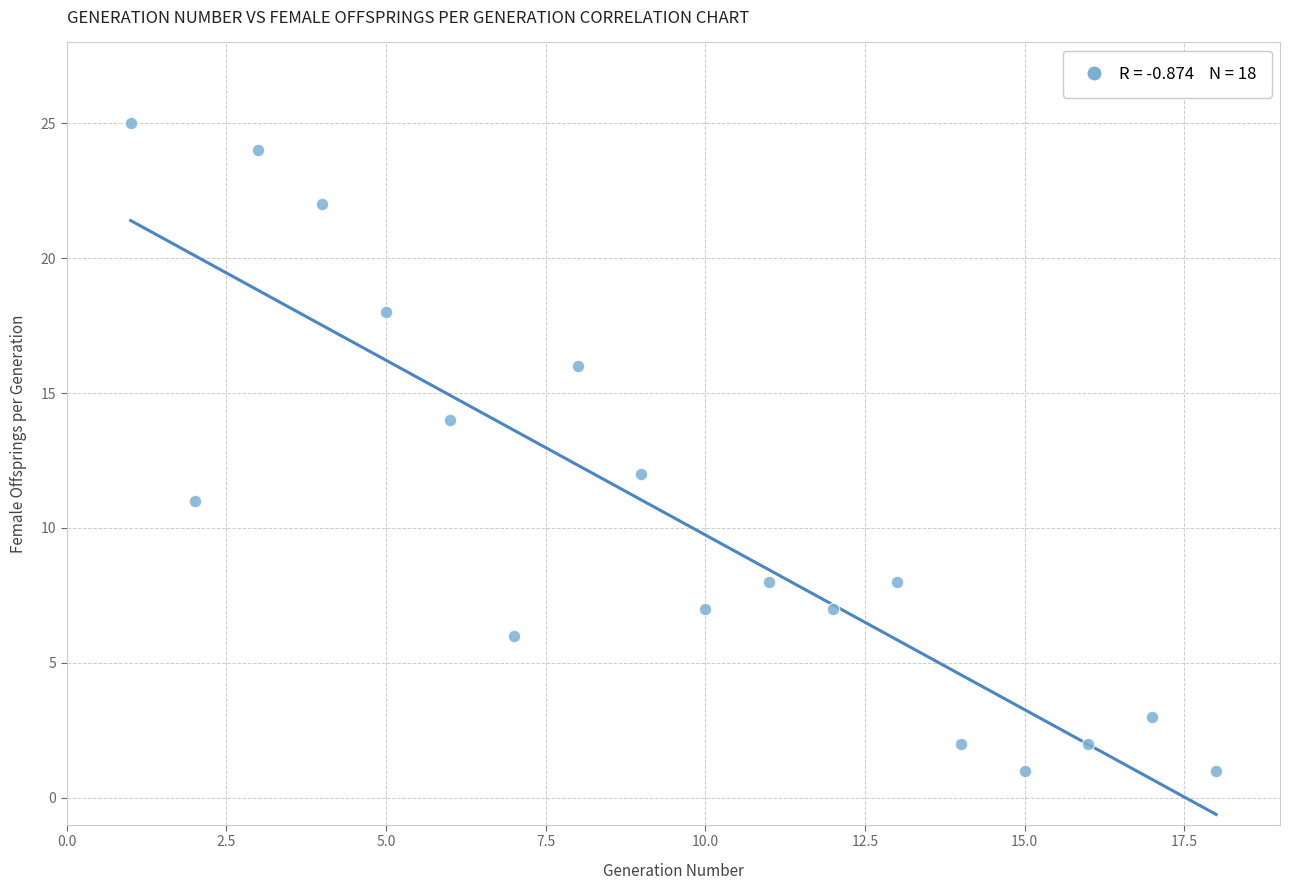

What is the range of X values (max minus min)?

17